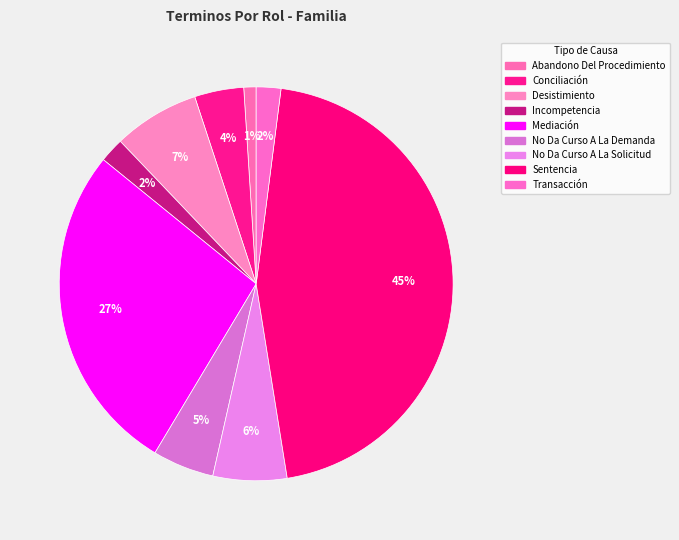

Which category has the biggest portion of the pie?

Sentencia